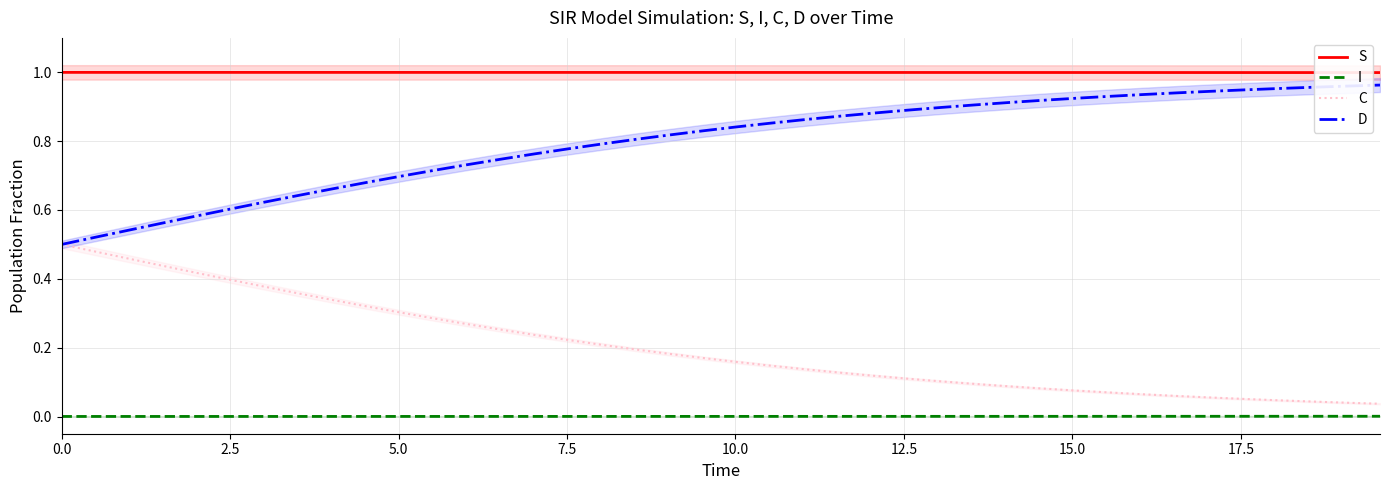

True or false: C has more than 0 points higher than both neighbors.

False